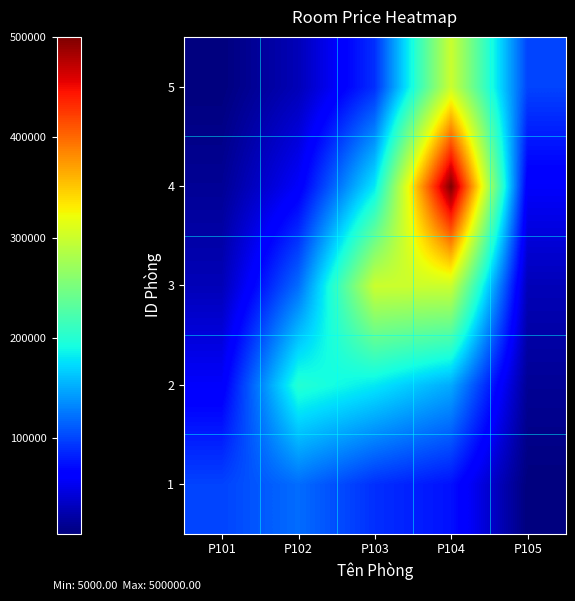

At which category is the sum across all series the highest?

P104